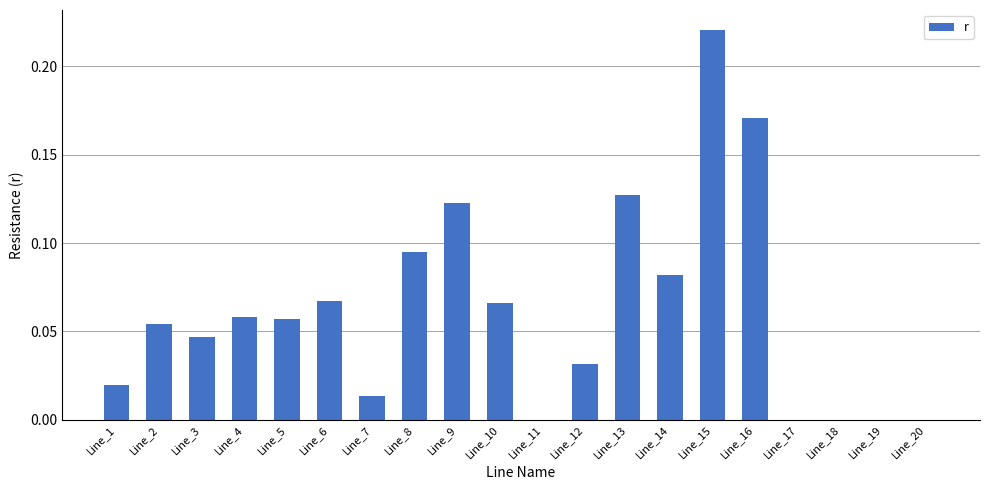

Which label corresponds to the largest value in the chart?

Line_15